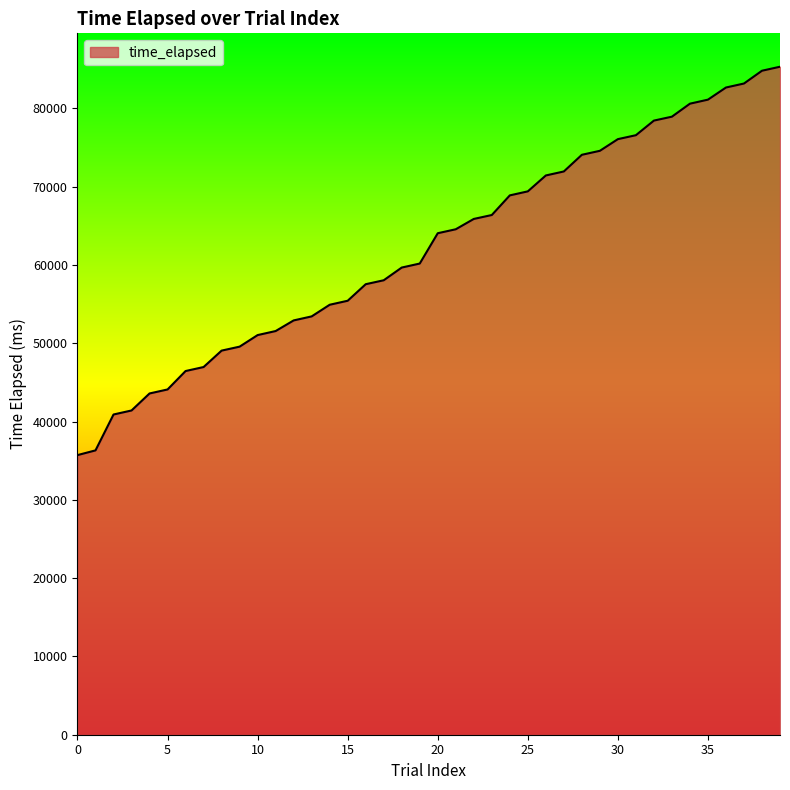

What is the difference between the maximum and minimum values?

49598